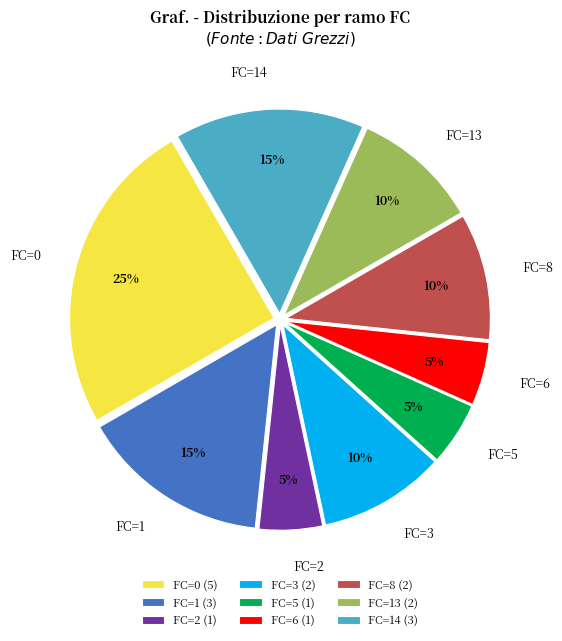

To the nearest percent, what is the combined percentage of FC=14 and FC=6?

20%